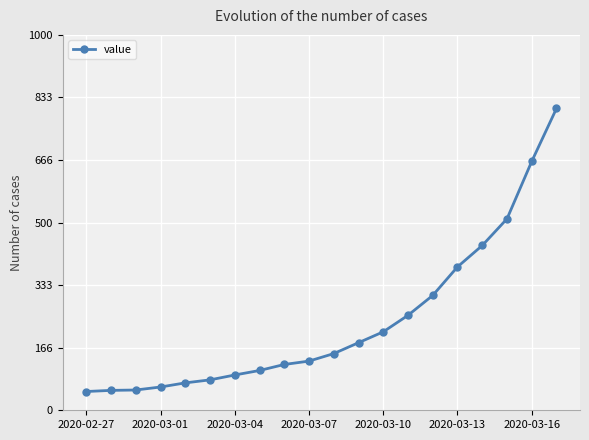

What is the sum of all values?

4723